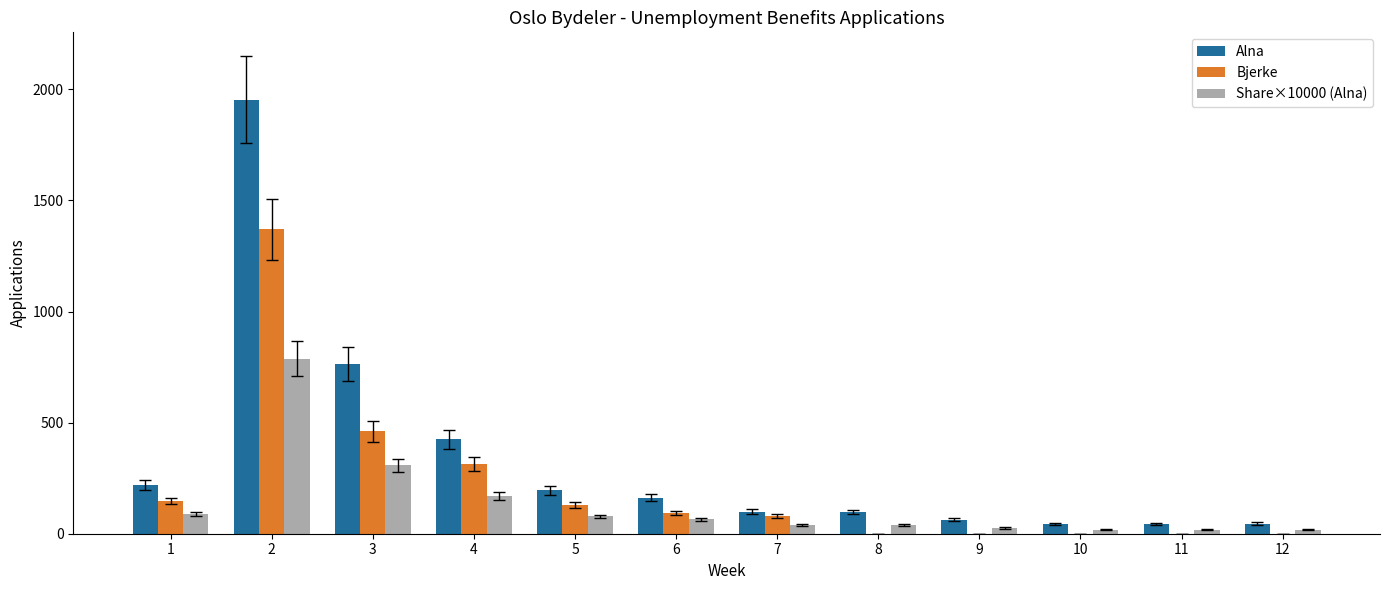

What is the maximum value for Alna?

1954.0